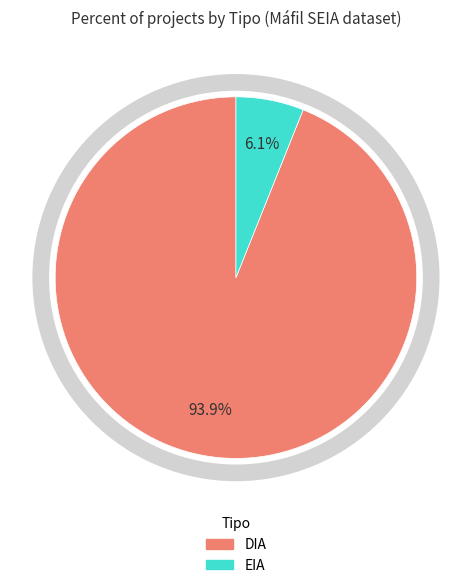

To the nearest percent, what portion does DIA represent?

94%